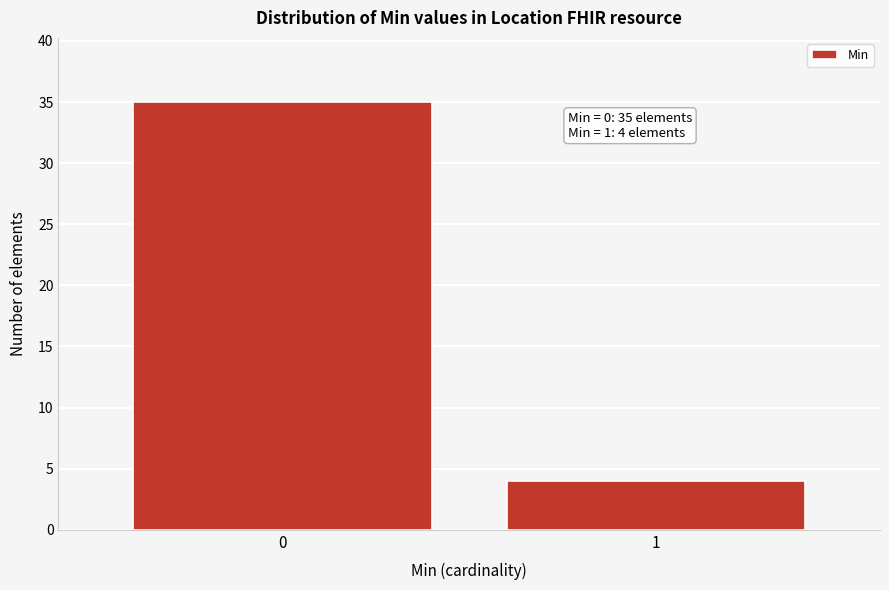

Reading left to right, transcribe all the data shown in this chart.

35	4